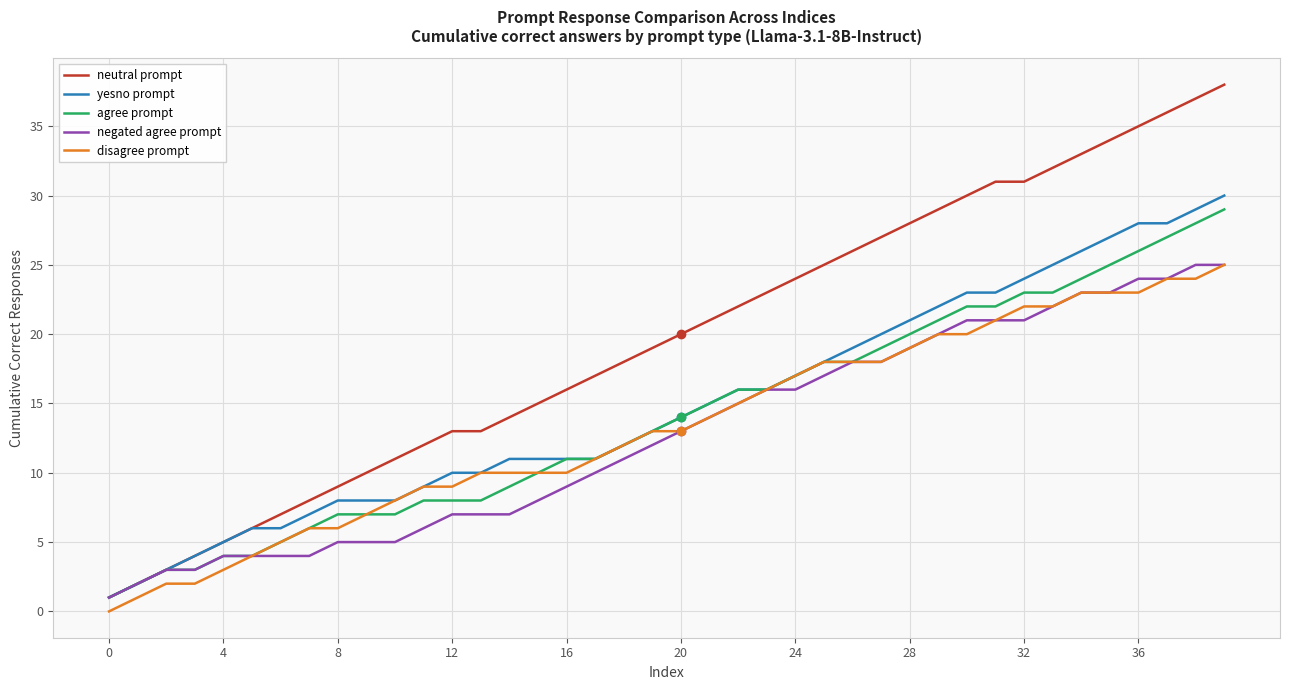

Which series has the largest total across all categories?

neutral prompt